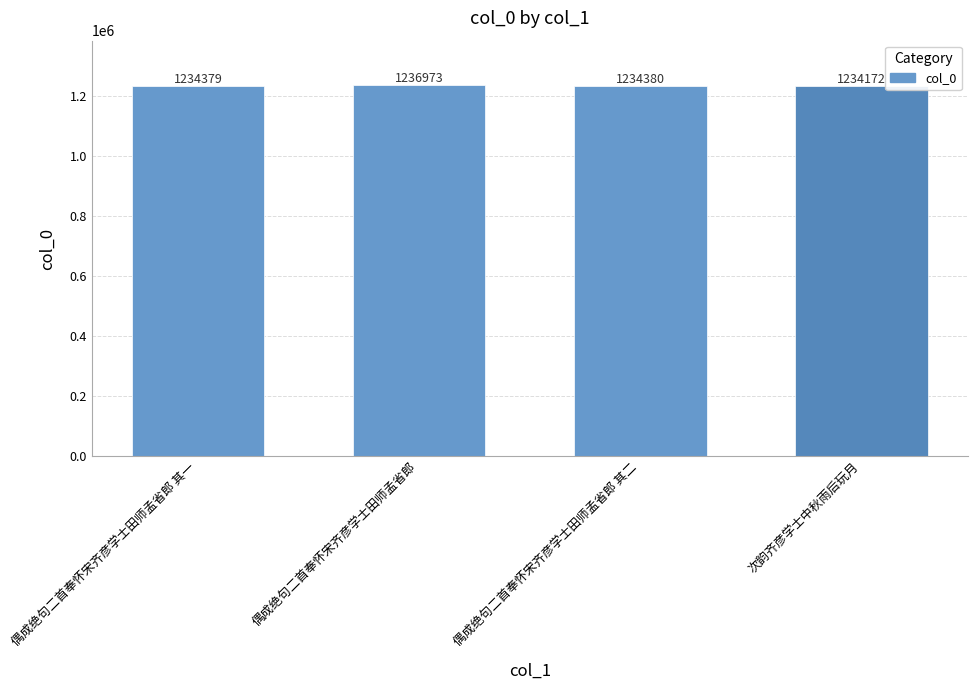

What position from the right is 偶成绝句二首奉怀宋齐彦学士田师孟省郎?

3